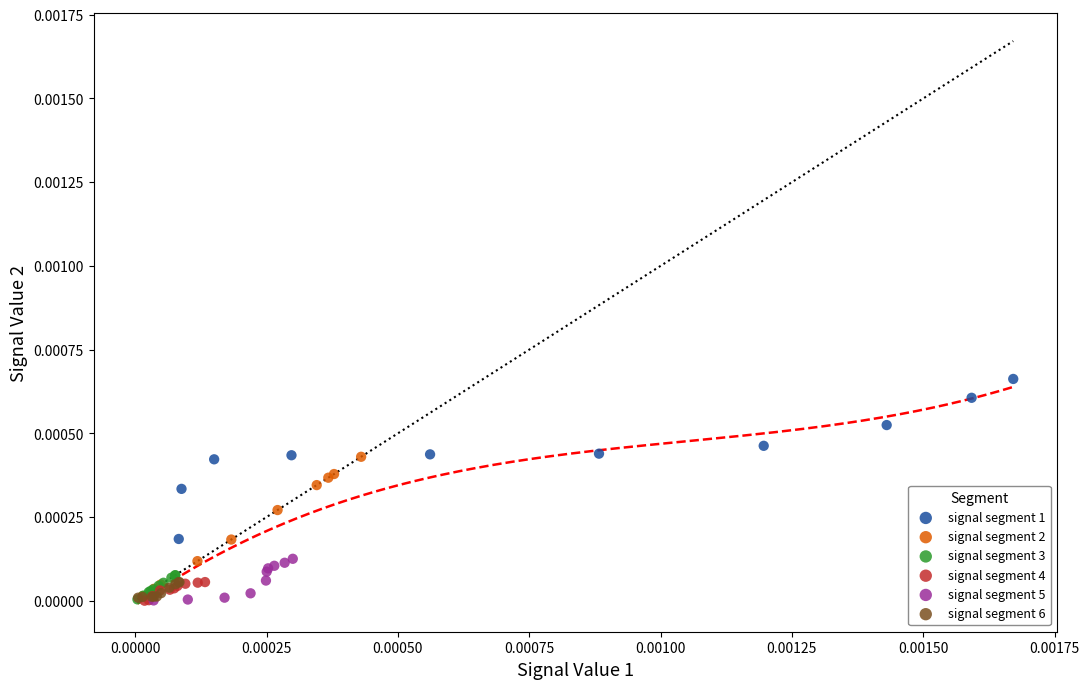

Which series contains the highest Y value?

signal segment 1